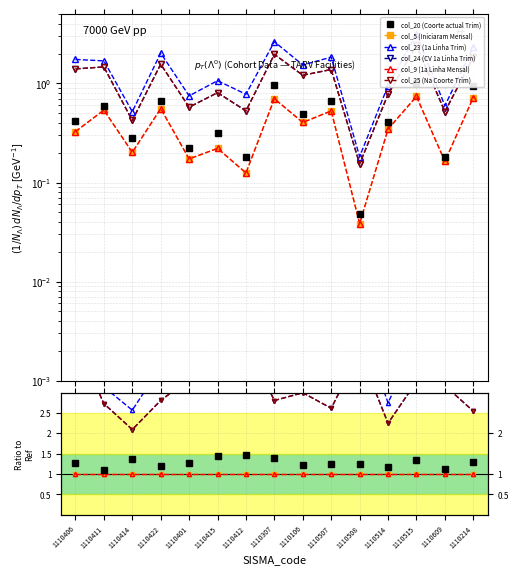

Rank the series by their maximum value, from highest to lowest.

col_23 (1a Linha Trim), col_24 (CV 1a Linha Trim), col_25 (Na Coorte Trim), col_20 (Coorte actual Trim), col_5 (Iniciaram Mensal), col_9 (1a Linha Mensal)